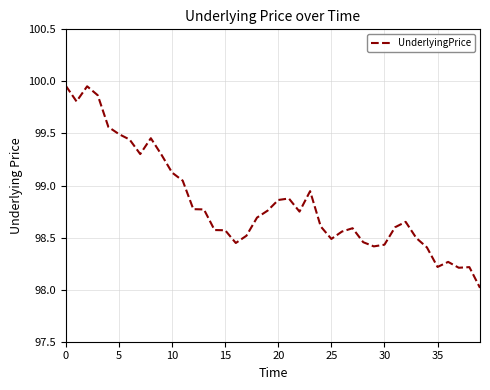

What is the difference between the maximum and minimum values?

1.9